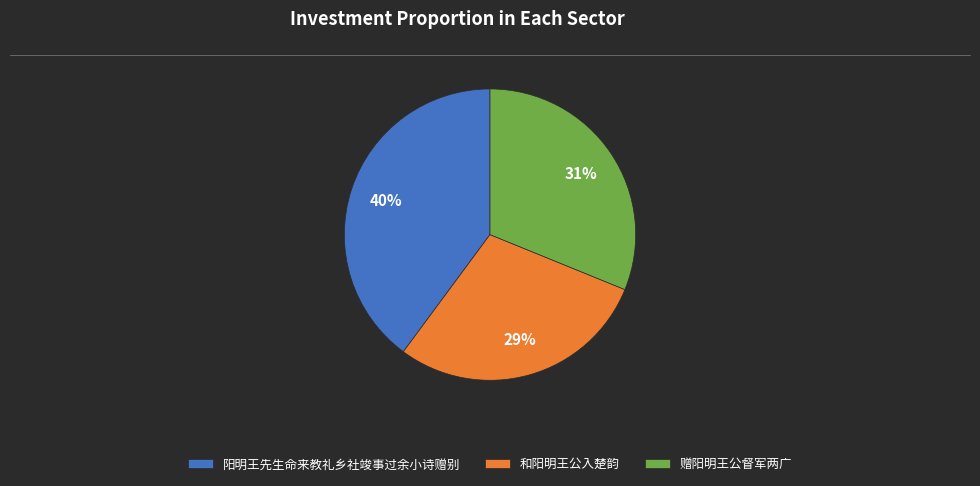

Do 阳明王先生命来教礼乡社竣事过余小诗赠别 and 和阳明王公入楚韵 together represent more than half of the pie?

Yes